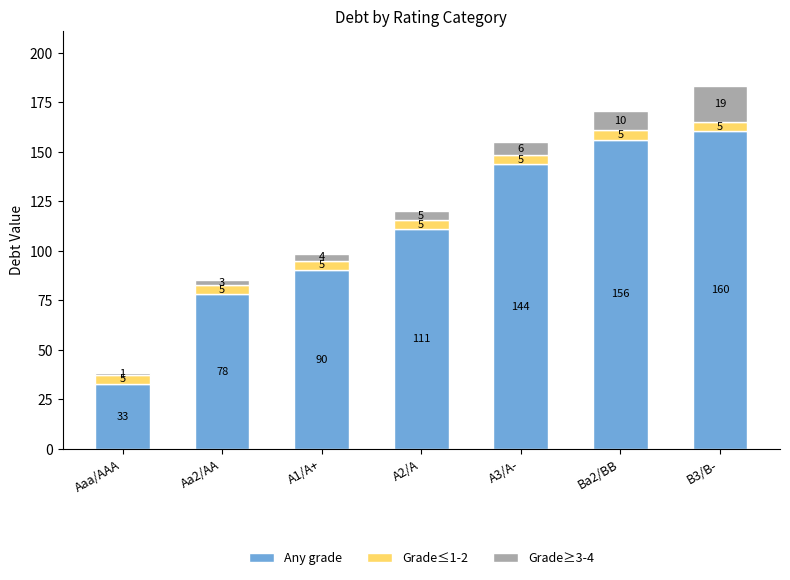

At Ba2/BB, list the series in order from smallest to largest.

Grade≤1-2, Grade≥3-4, Any grade